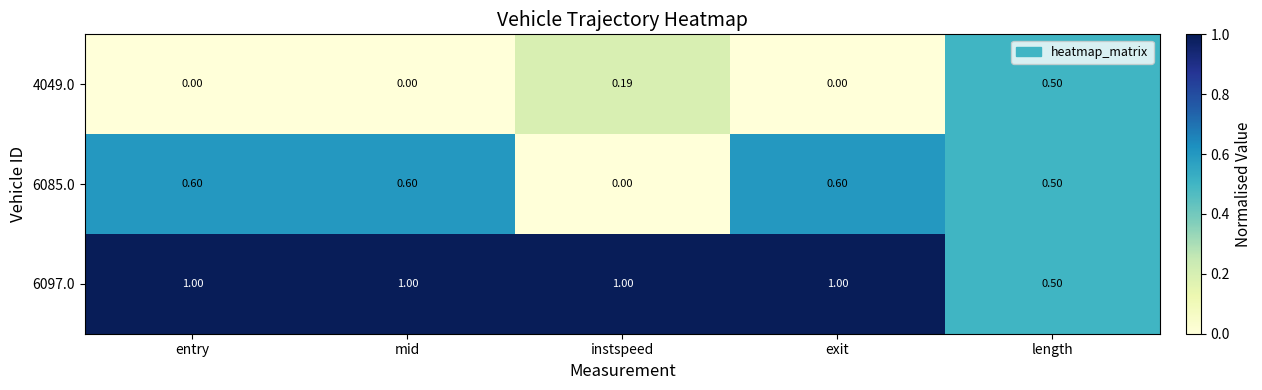

Where is 6097.0 nearest to the value 0?

length